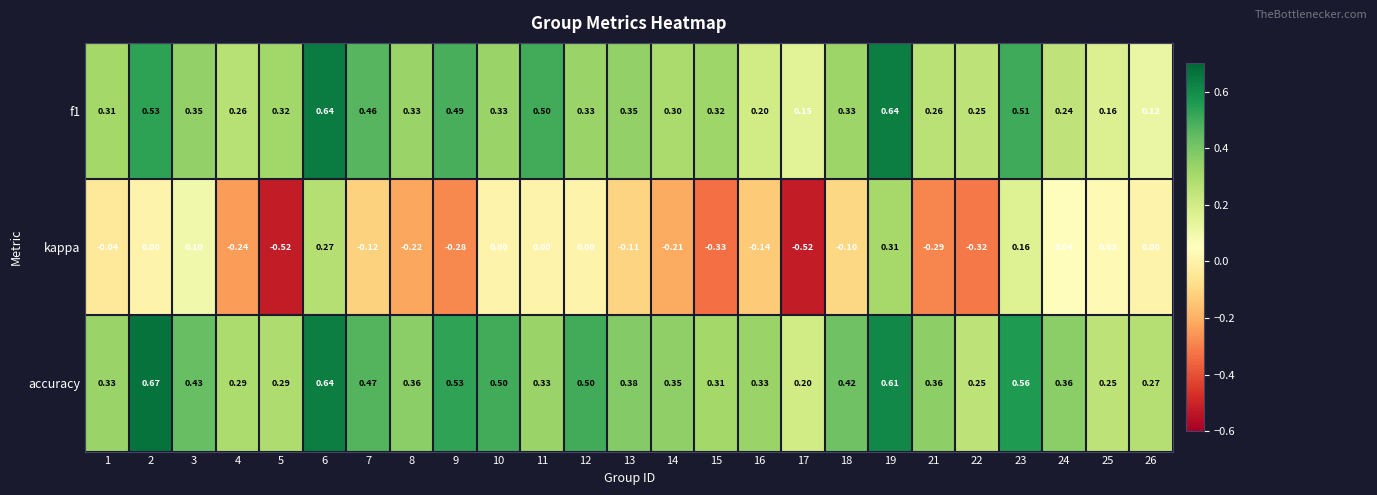

How many distinct data groups are displayed?

3